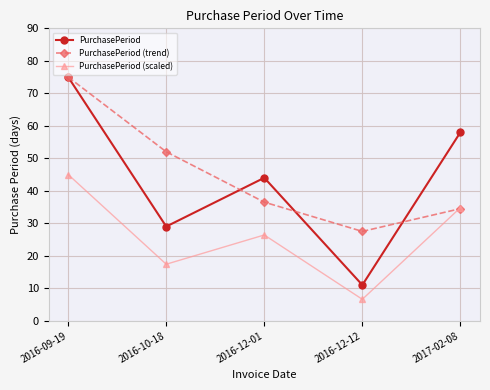

How many data points in PurchasePeriod (trend) are above 36?

3